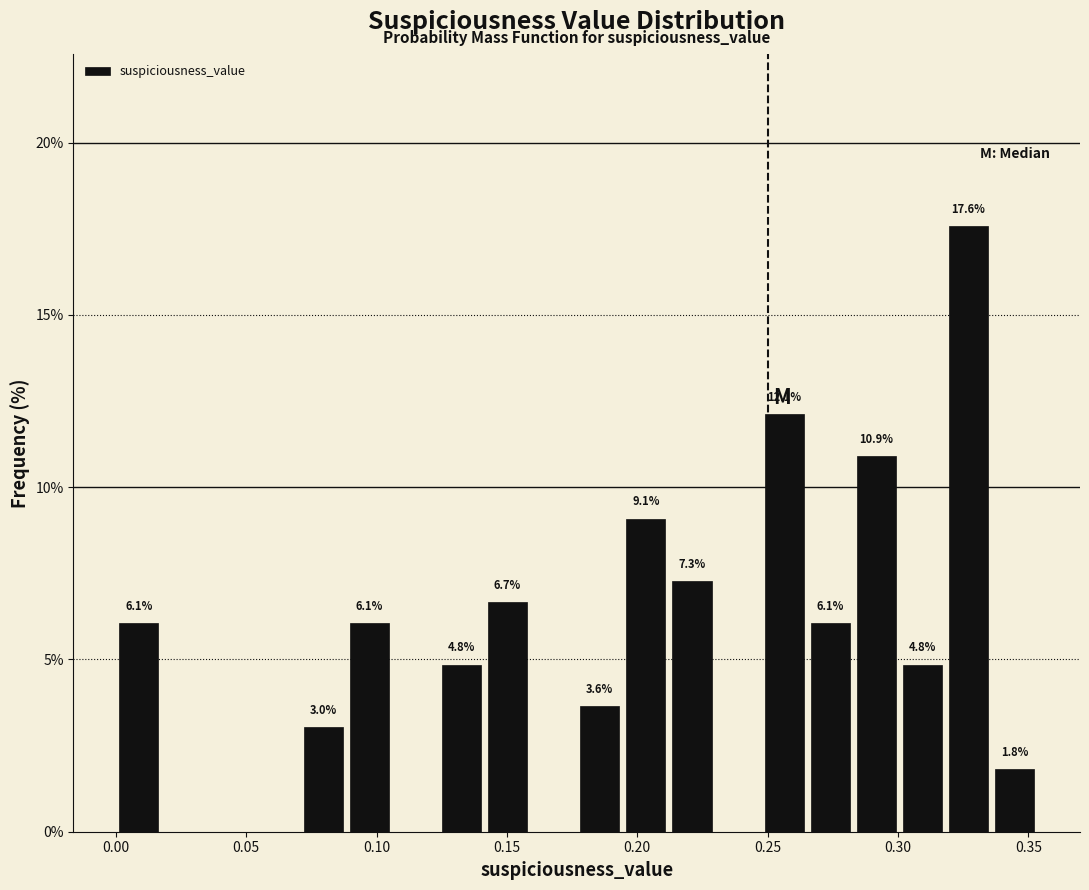

Read against the x-axis, roughly where is the centre of the tallest bar?

0.325